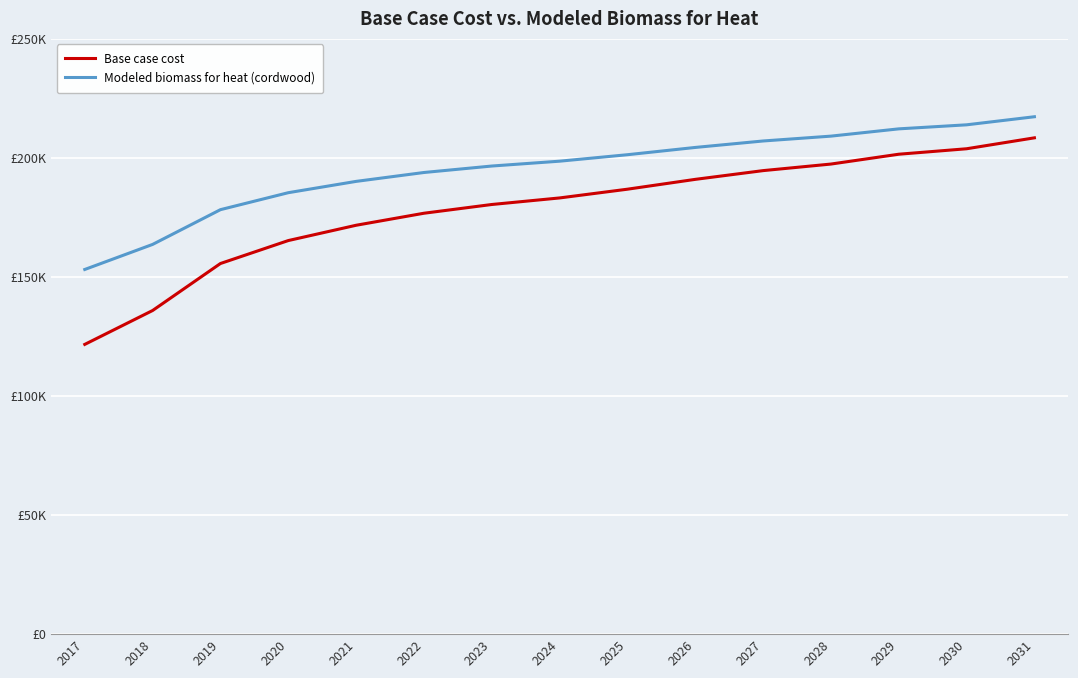

What is the difference between the maximum and minimum values in the Modeled biomass for heat (cordwood) series?

64108.5